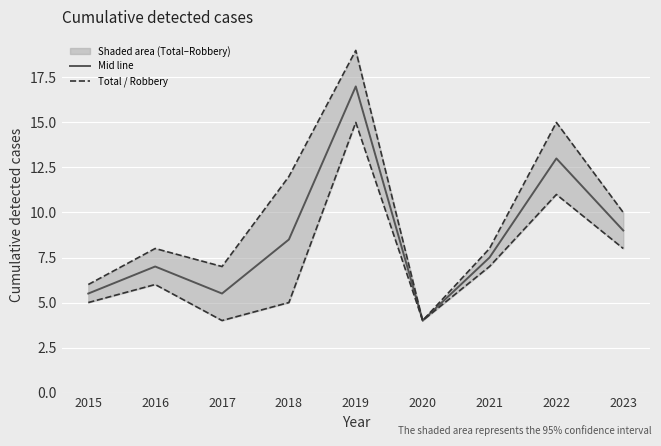

At which label does Total reach its peak?

2019